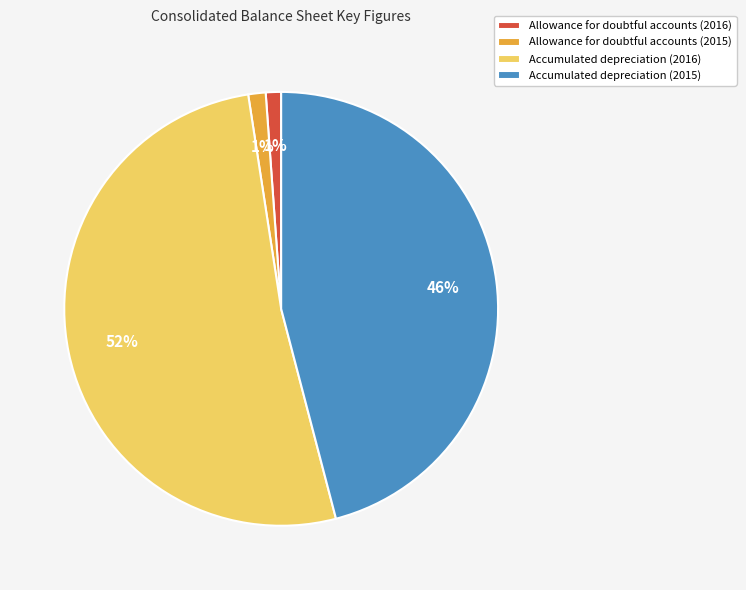

The Accumulated depreciation (2015) slice represents 46% of the pie. True or false?

True